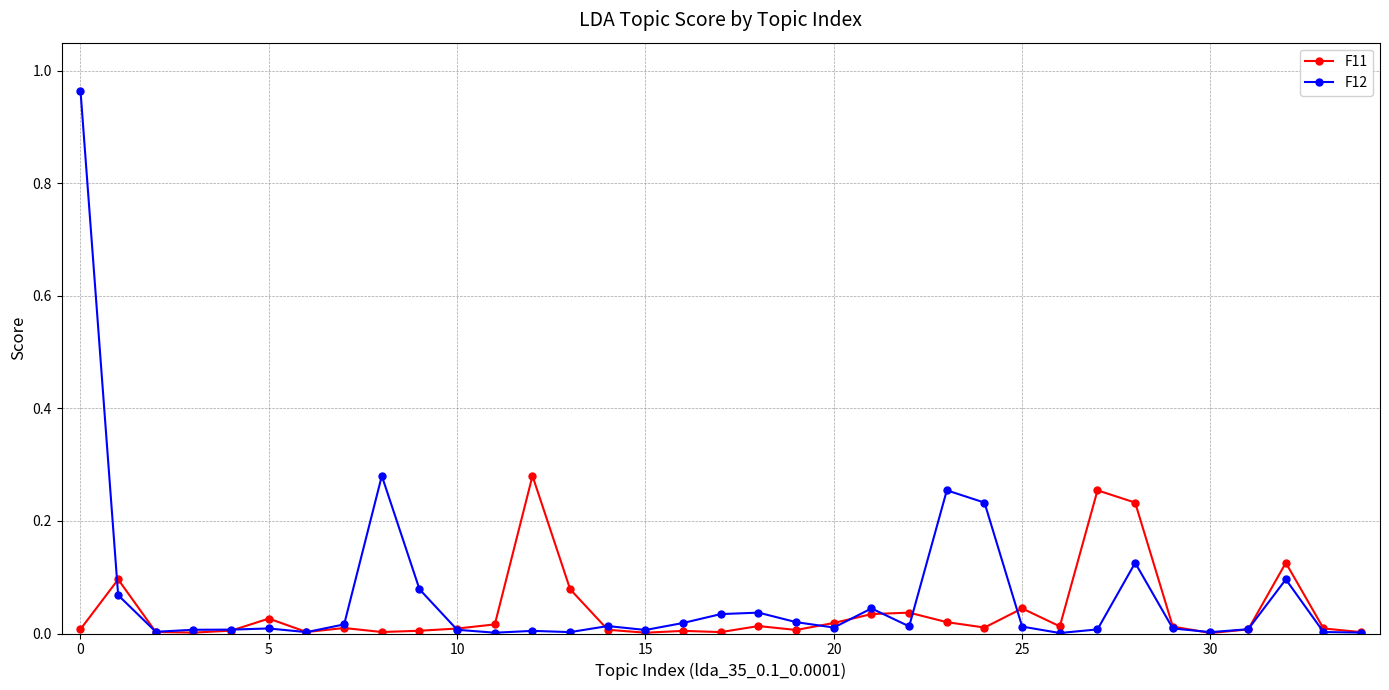

How many lines are shown in the chart?

2